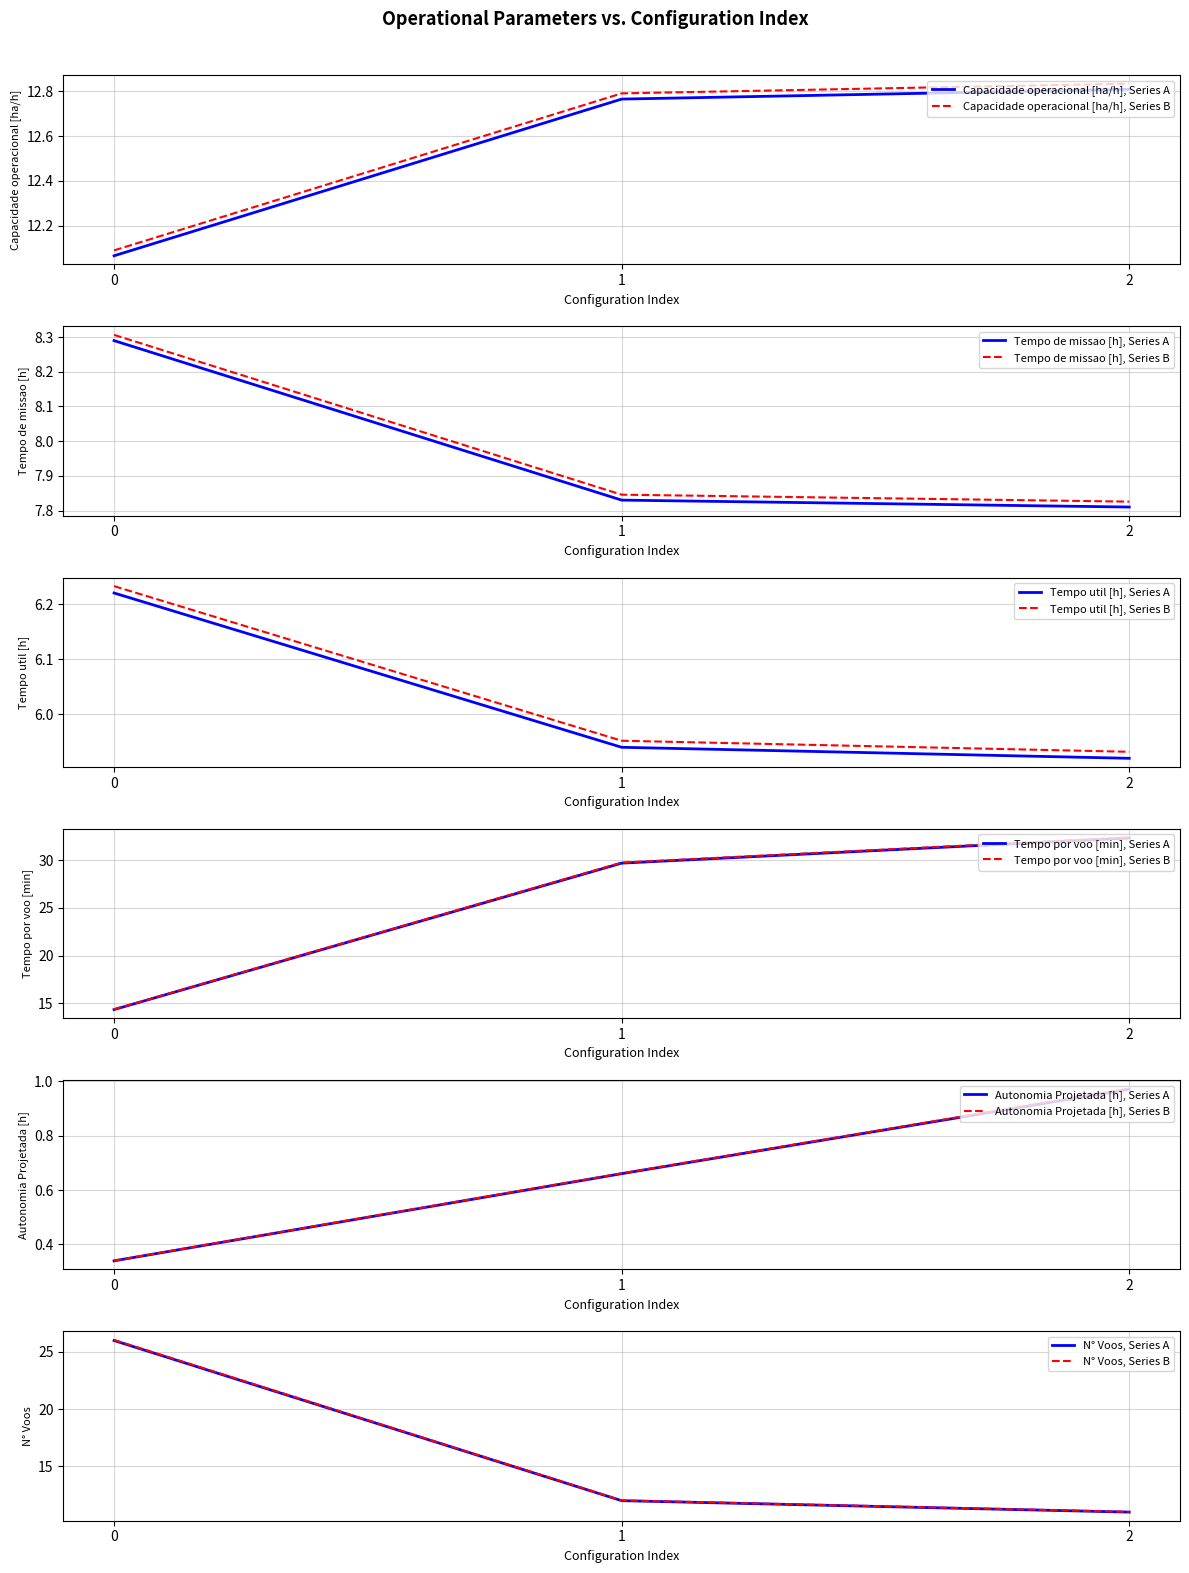

At how many categories does at least one series exceed 24?

2